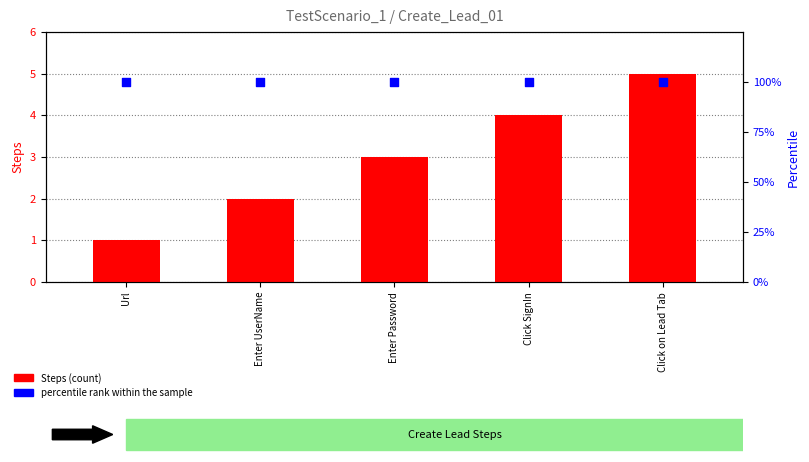

Is the value of Steps (count) at Enter UserName greater than the value of percentile rank within the sample at Url?

No